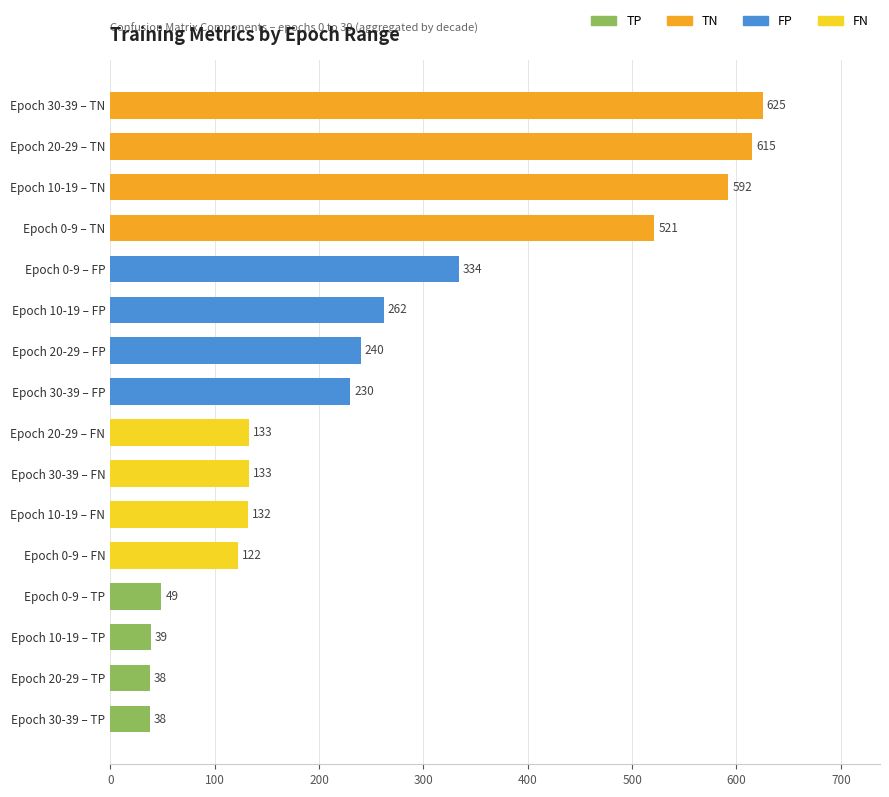

Which label corresponds to the largest value in the chart?

Epoch 30-39 – TN